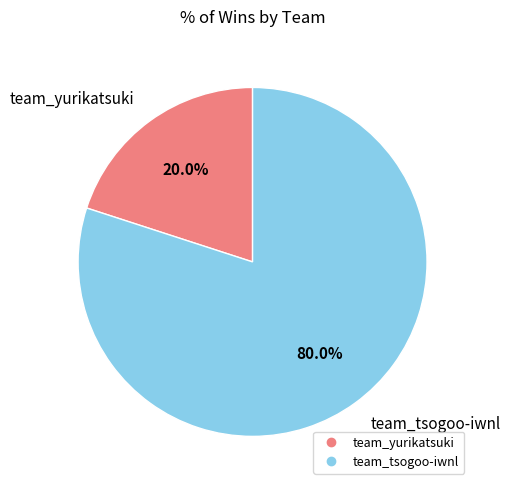

To the nearest percent, what percentage of the pie is team_tsogoo-iwnl?

80%